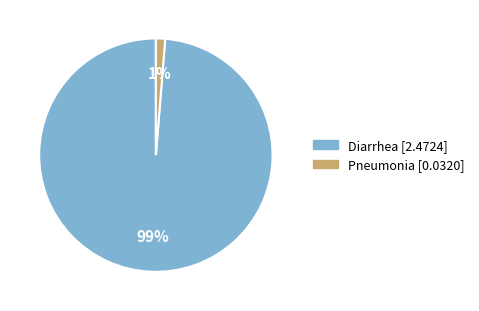

To the nearest percent, what is the combined percentage of Pneumonia and Diarrhea?

100%